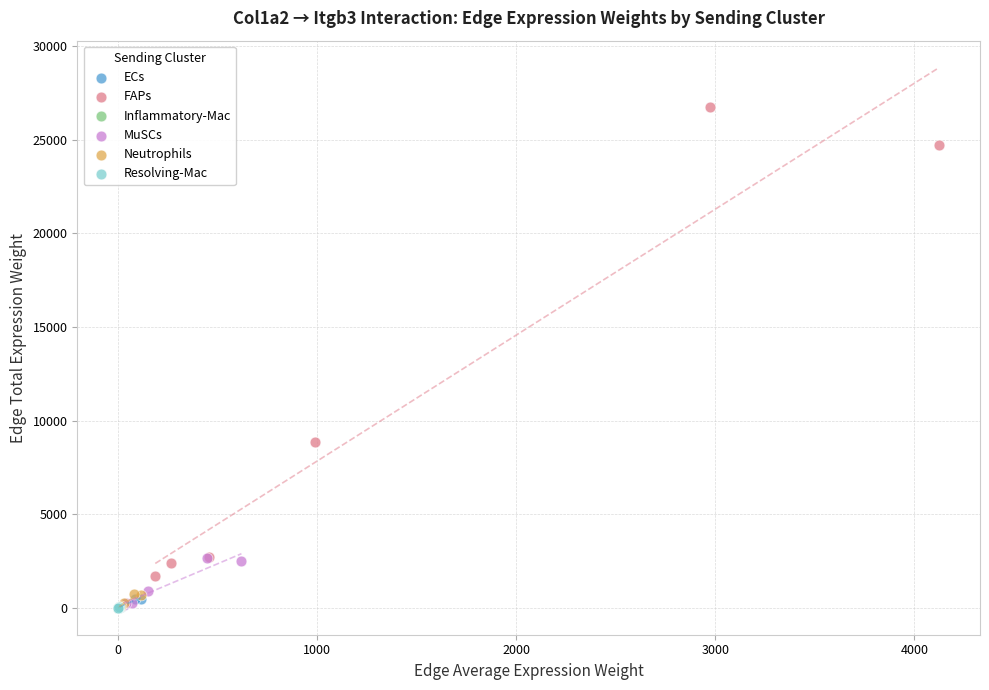

What are all the series names shown in the legend?

ECs, FAPs, Inflammatory-Mac, MuSCs, Neutrophils, Resolving-Mac